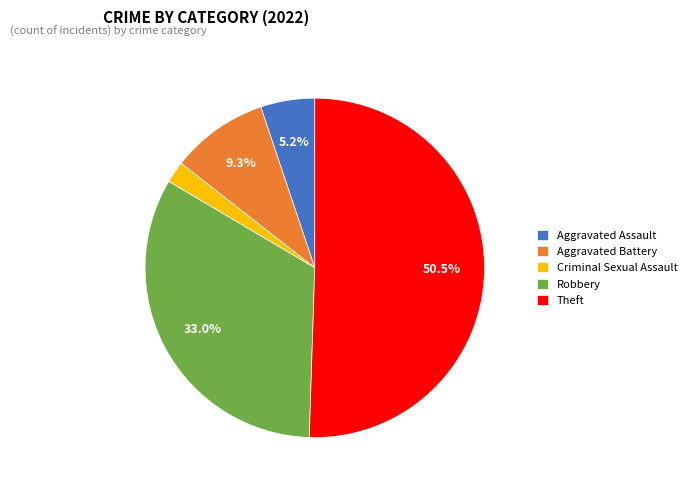

To the nearest percent, what is the difference between the largest and smallest slice percentages?

48%